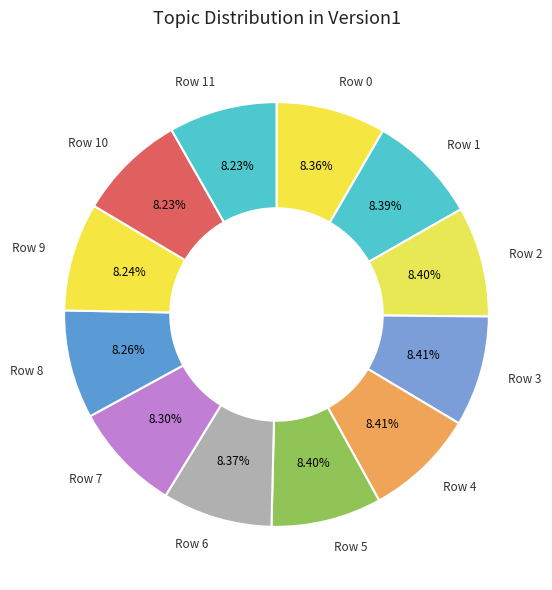

What is the smallest slice in the pie chart?

Row 10